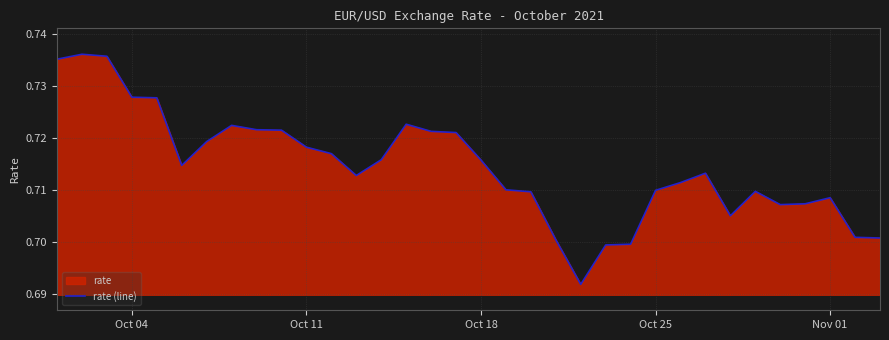

How many interior local peaks (higher than both neighbors) does the data have?

6